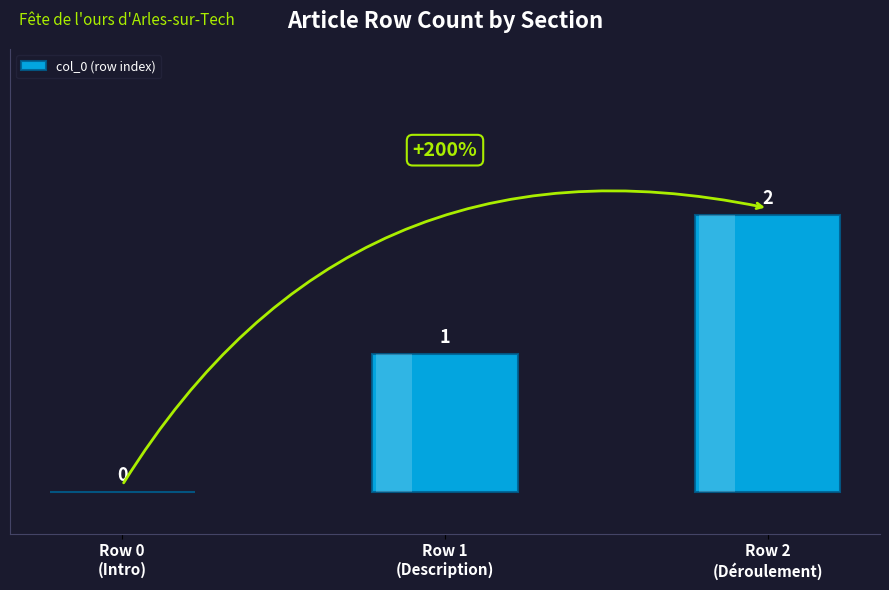

The value at Row 1
(Description) is 1. True or false?

False